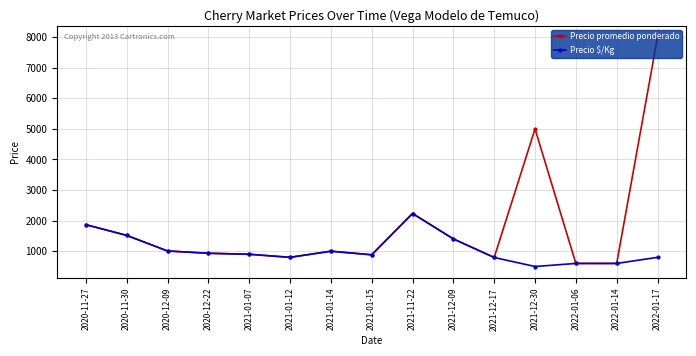

Which series has the widest spread of values?

Precio promedio ponderado